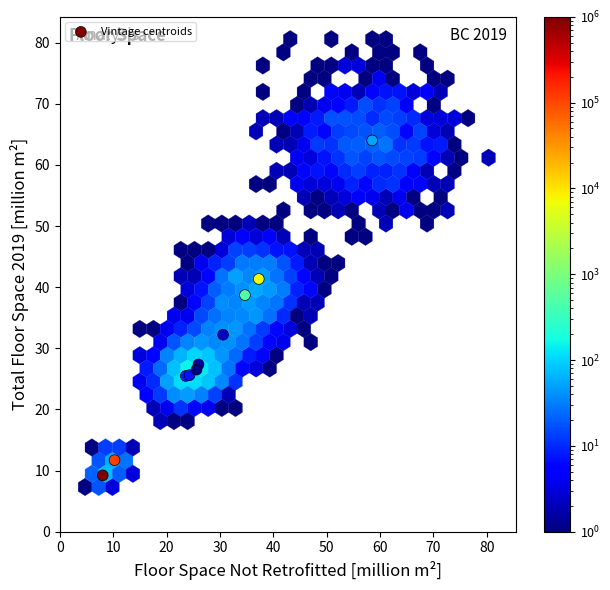

What Y value in the scatter plot is closest to 36?

38.7